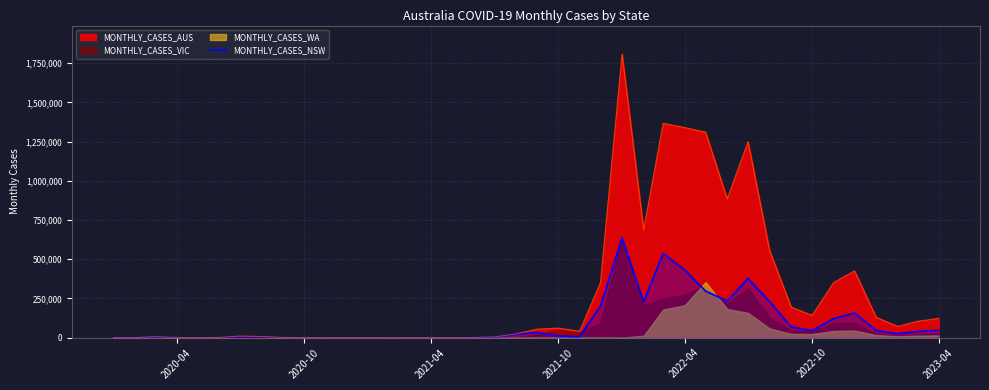

What is the maximum value for MONTHLY_CASES_AUS?

1809722